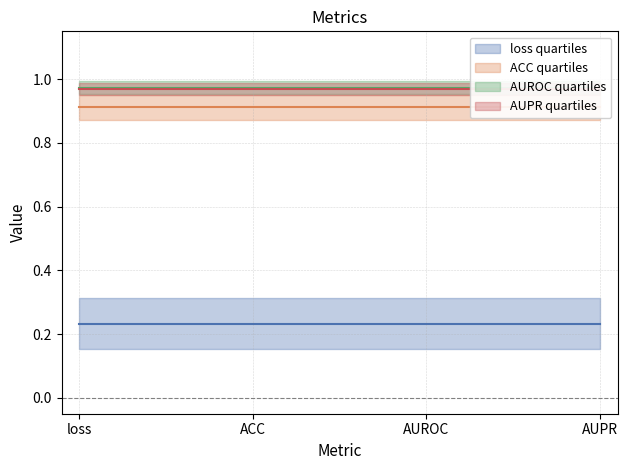

Which series has the widest spread of values?

loss